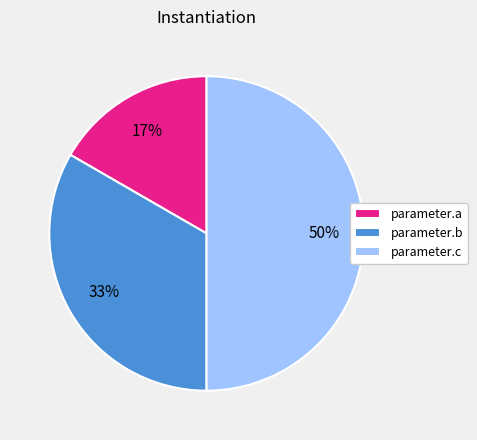

Is the sum of parameter.a and parameter.c greater than half?

Yes